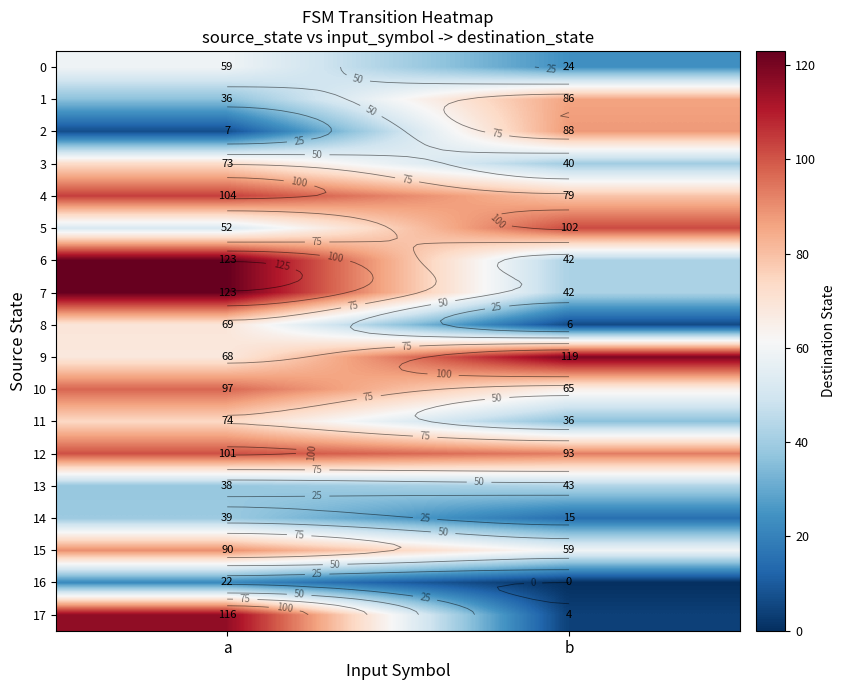

What is the difference between the highest and lowest values at a?

116